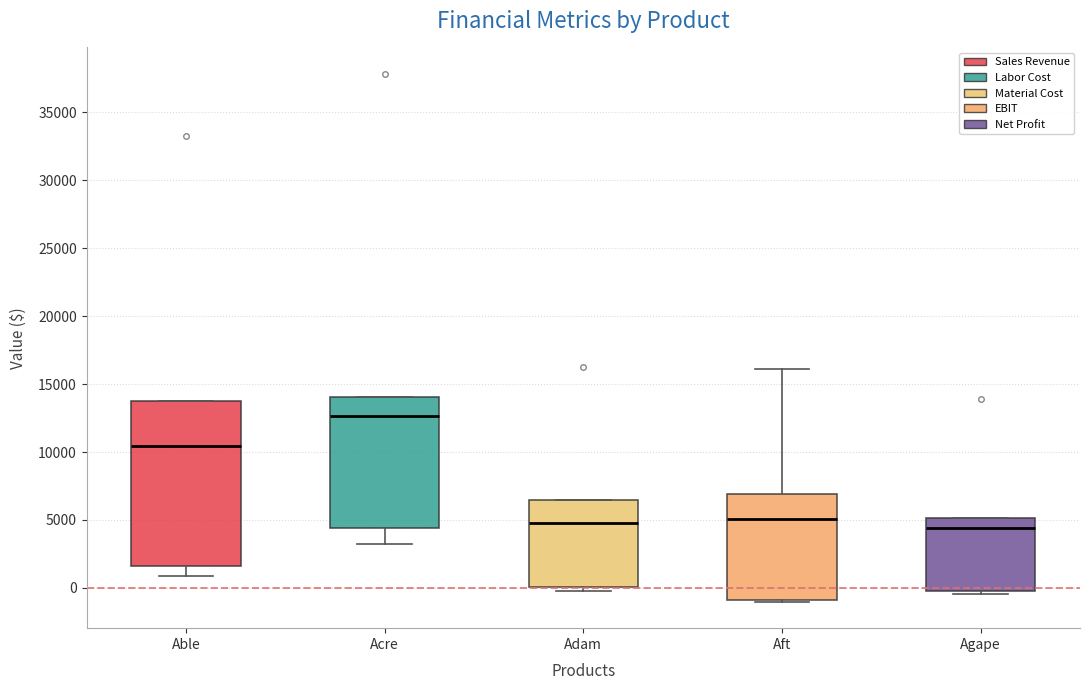

Reading left to right, transcribe this box plot: for each box, give where its median line is, the range the box spans, and where its two whiskers end, as read against the y-axis. The values are not printed on the chart, so give them approximately, as read against the axis.

Able: median 10500, box 1500 to 14000, whiskers 1000 to 14000
Acre: median 12500, box 4500 to 14000, whiskers 3000 to 14000
Adam: median 5000, box 0 to 6500, whiskers 0 (just below the box's lower edge) to 6500
Aft: median 5000, box -1000 to 7000, whiskers -1000 to 16000
Agape: median 4500, box 0 to 5000, whiskers -500 to 5000